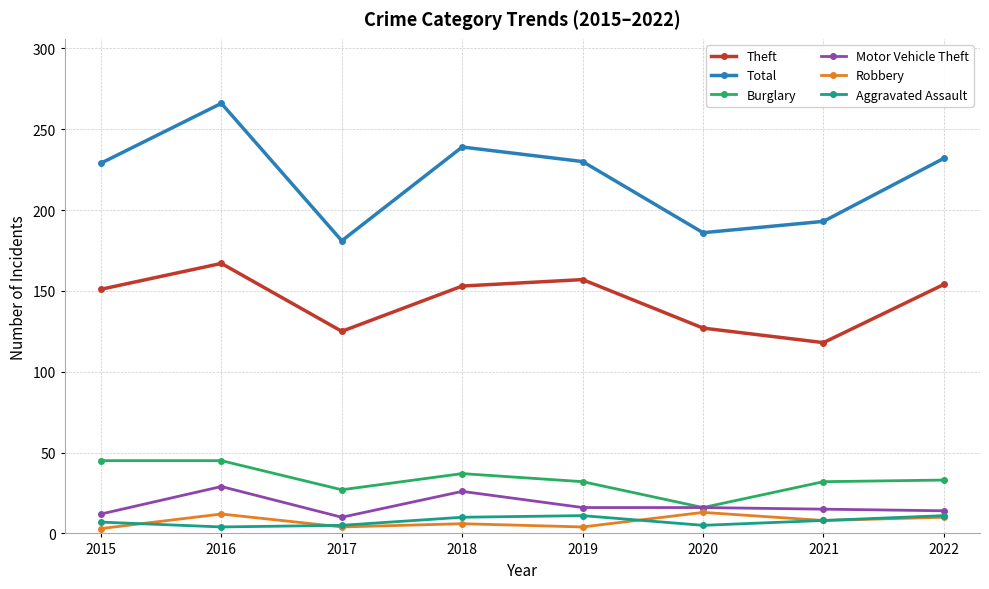

At which label is Total closest to 223?

2015